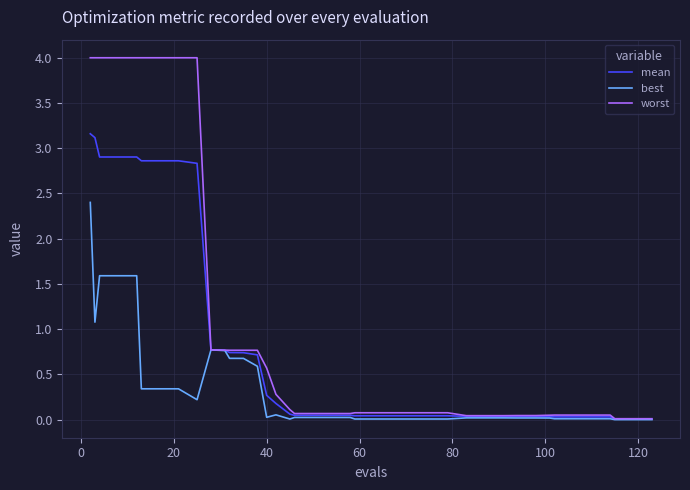

What is the maximum value shown in the chart?

4.0